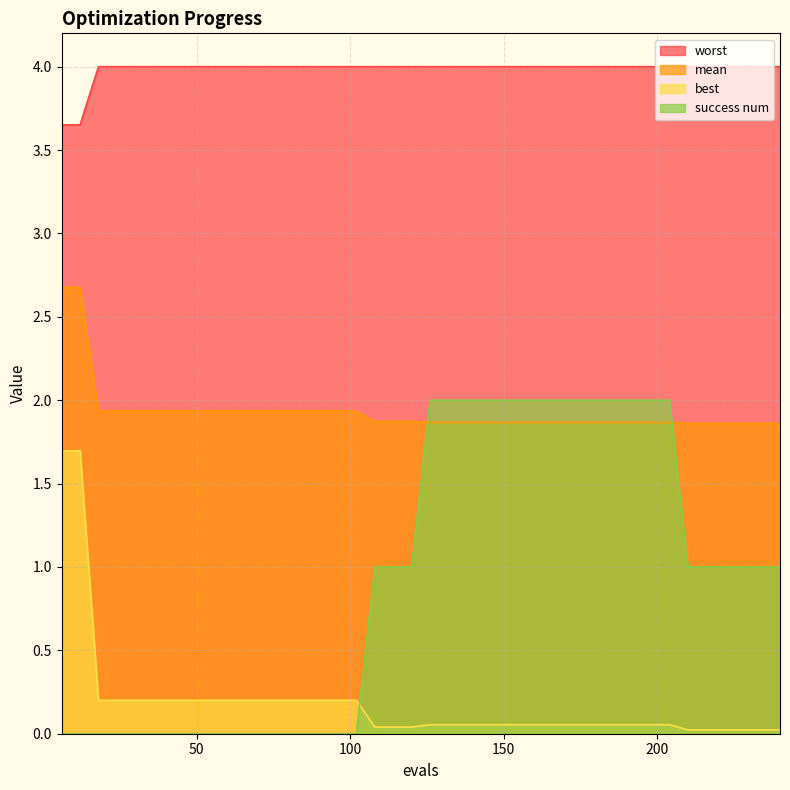

Which series changed the most between 216 and 222?

mean